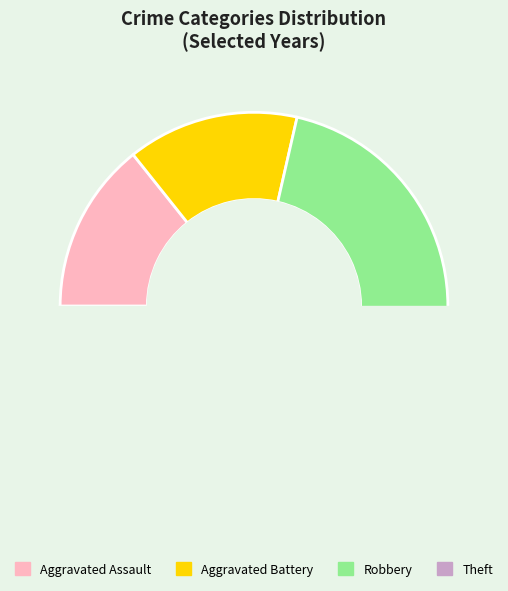

Between Aggravated Assault and Robbery, which is larger?

Robbery